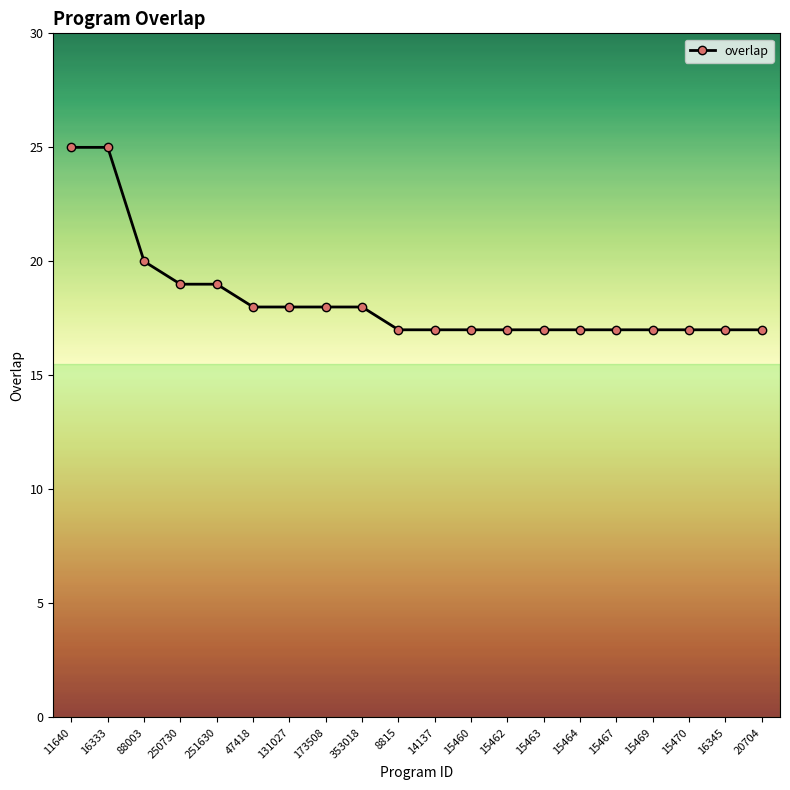

What is the difference between the second highest and second lowest values?

8